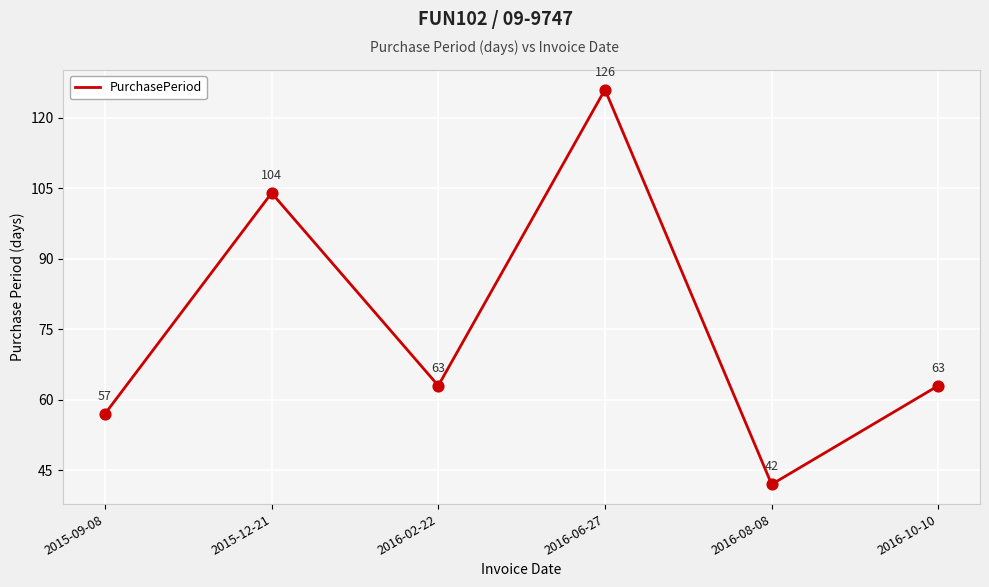

What is the ratio of the value at 2016-02-22 to the value at 2015-09-08?

1.1